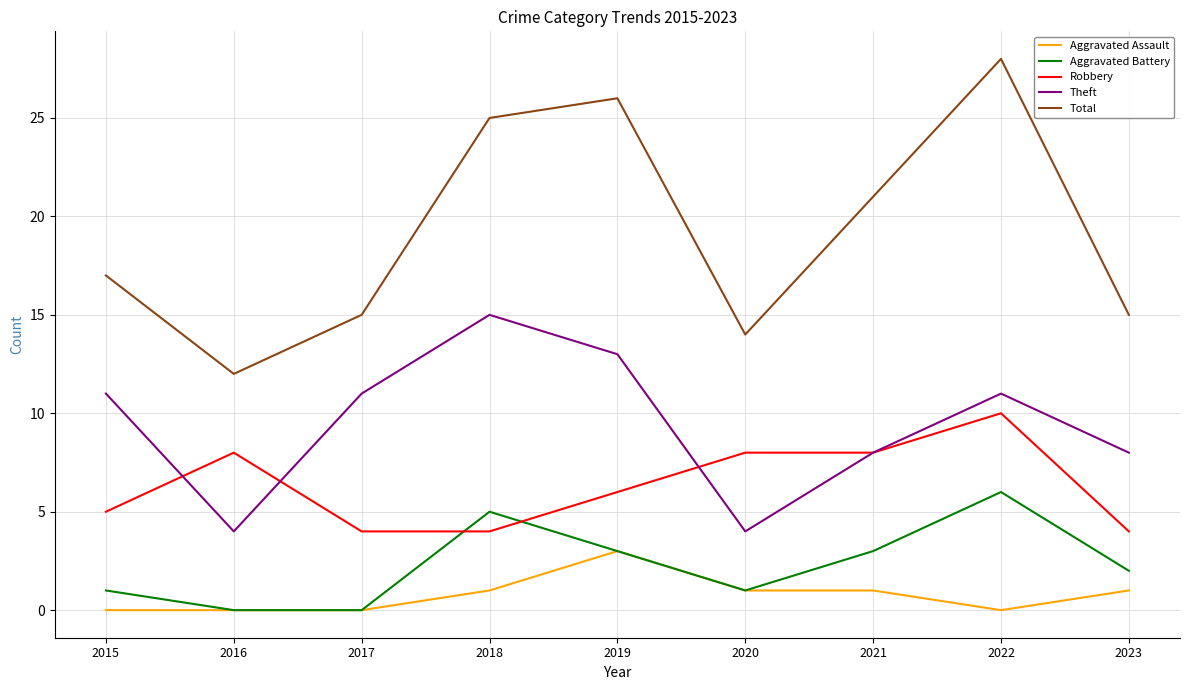

Count the number of categories in the chart.

9